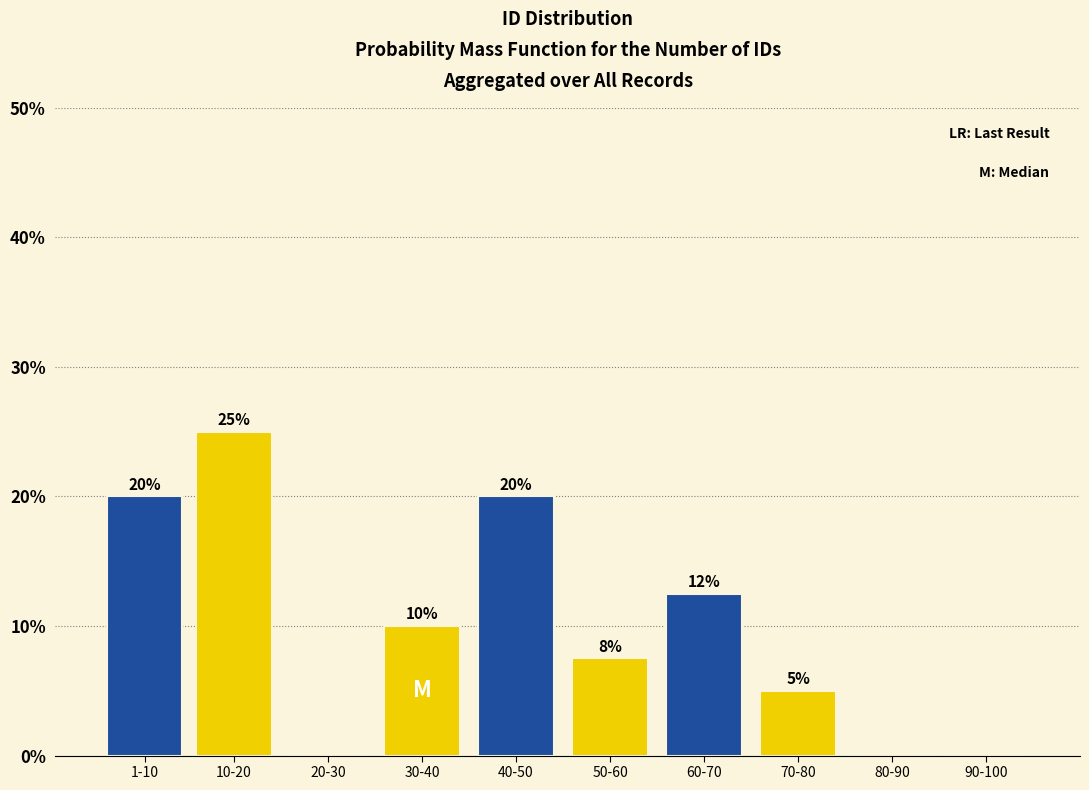

Which category has the highest value across all series?

10-20